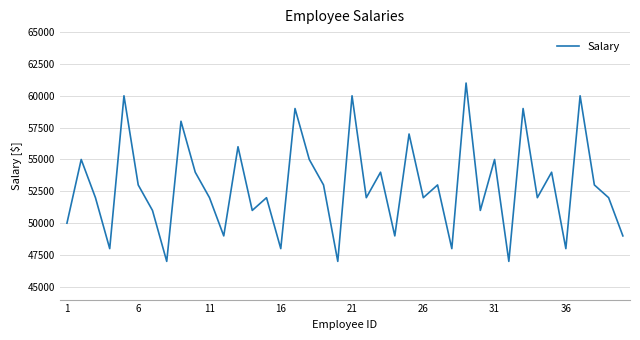

Reading left to right, list all the values displayed in this chart.

50000	55000	52000	48000	60000	53000	51000	47000	58000	54000	52000	49000	56000	51000	52000	48000	59000	55000	53000	47000	60000	52000	54000	49000	57000	52000	53000	48000	61000	51000	55000	47000	59000	52000	54000	48000	60000	53000	52000	49000